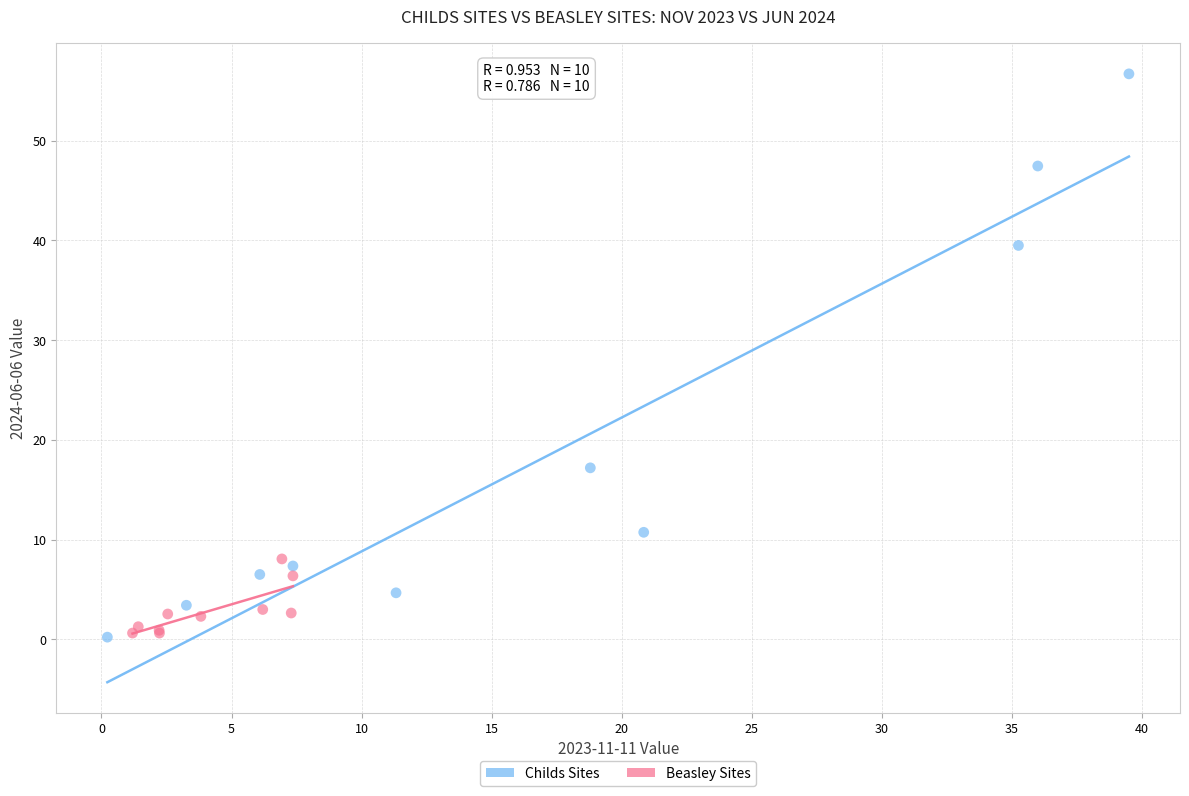

Which series reaches the maximum Y coordinate?

Childs Sites